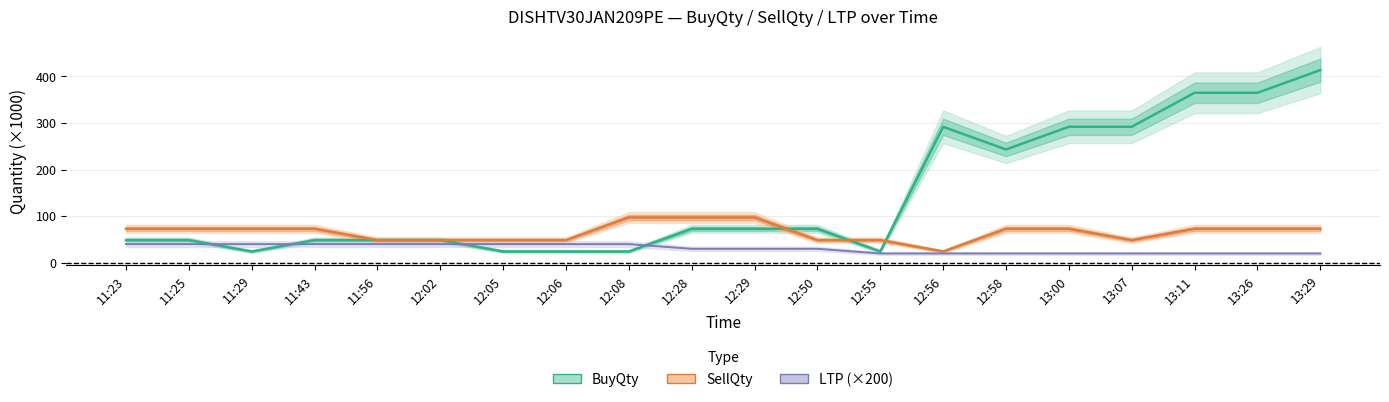

True or false: BuyQty has more than 2 points higher than both neighbors.

False